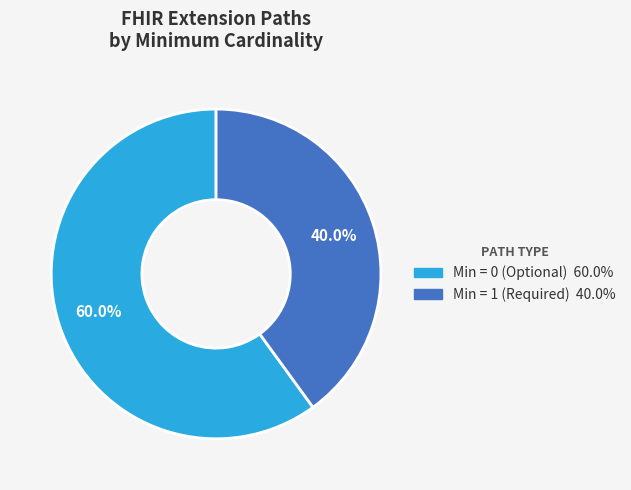

Is there any slice that represents more than half of the pie?

Yes